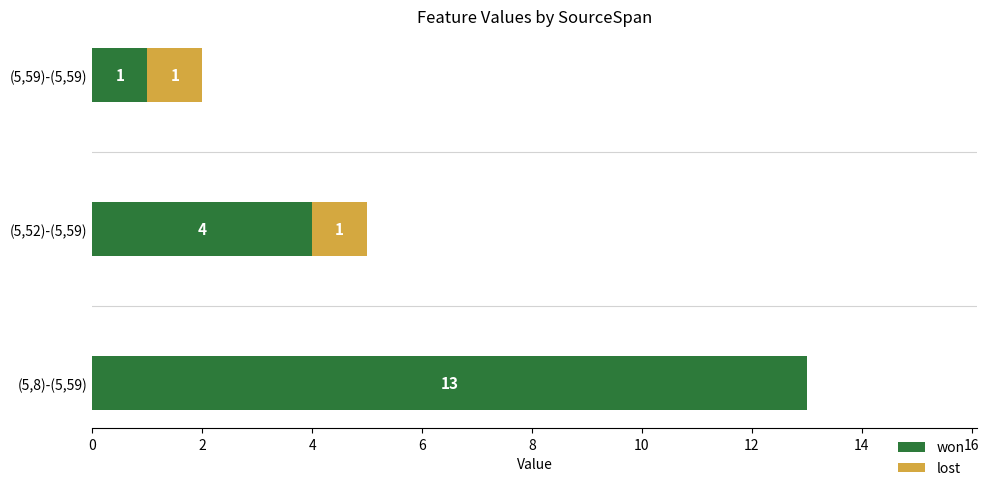

At which label does won reach its peak?

(5,8)-(5,59)